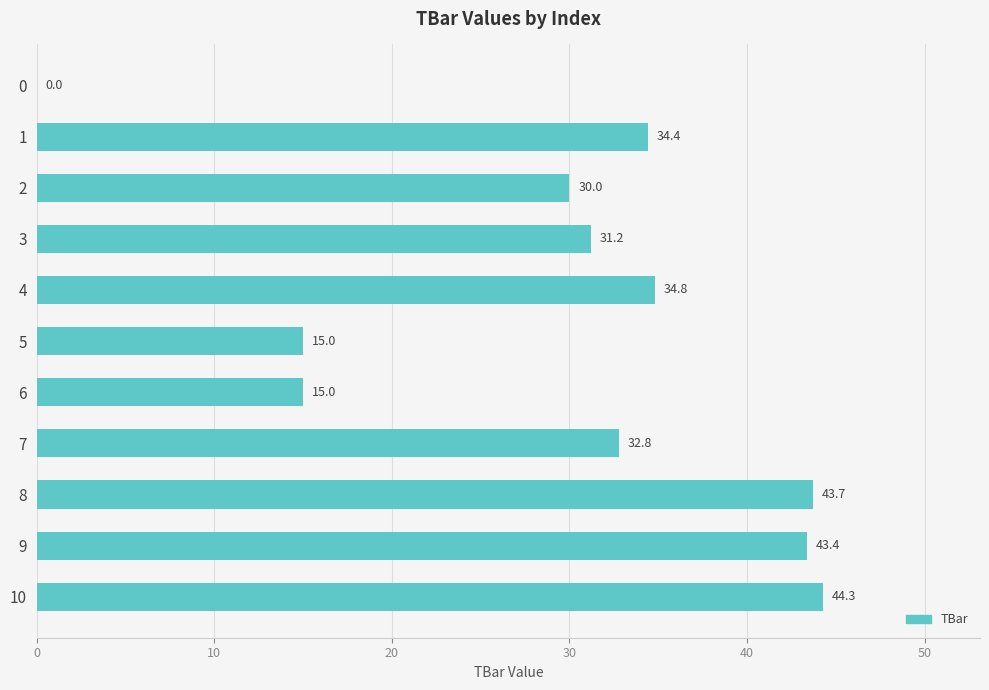

Reading top to bottom, list all the values displayed in this chart.

0=0.0	1=34.4	2=30.0	3=31.2	4=34.8	5=15.0	6=15.0	7=32.8	8=43.7	9=43.4	10=44.3